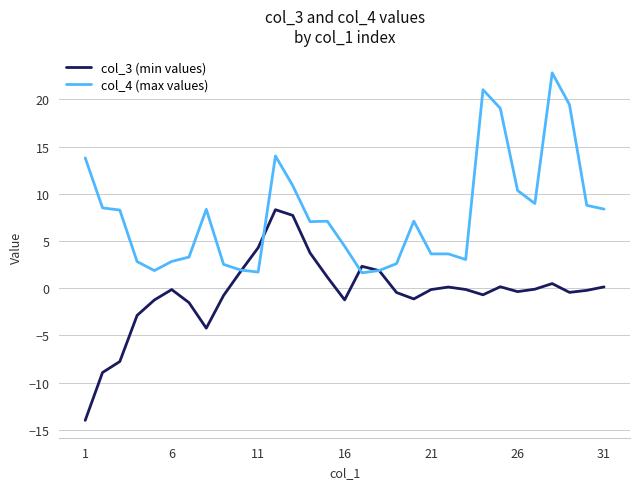

Which series has the largest total across all categories?

col_4 (max values)